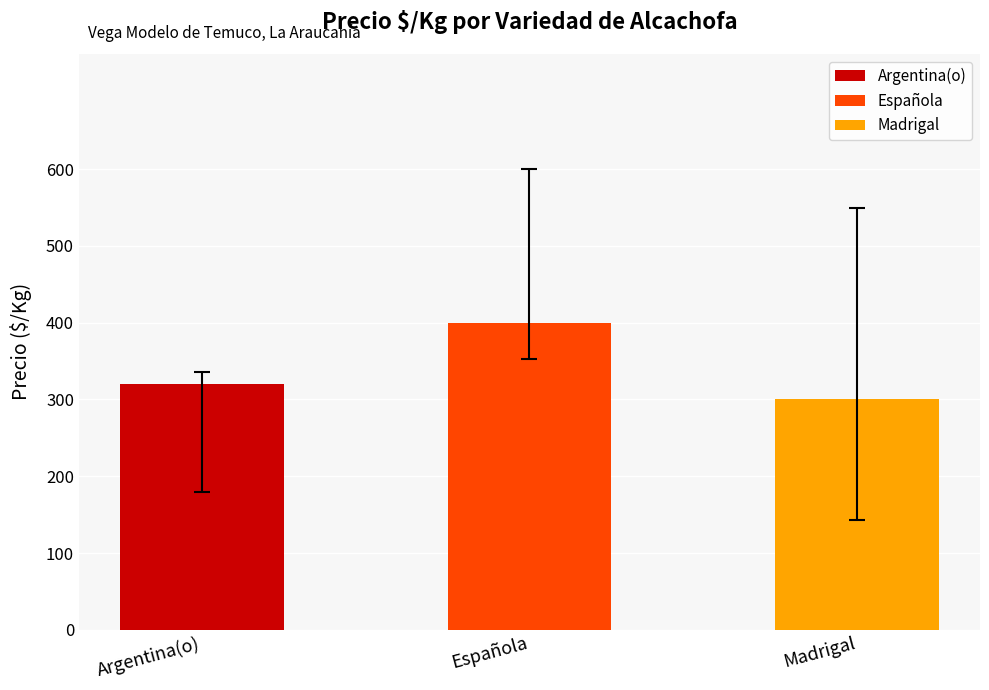

What is the difference between the Precio $/Kg values at Madrigal and Argentina(o)?

37